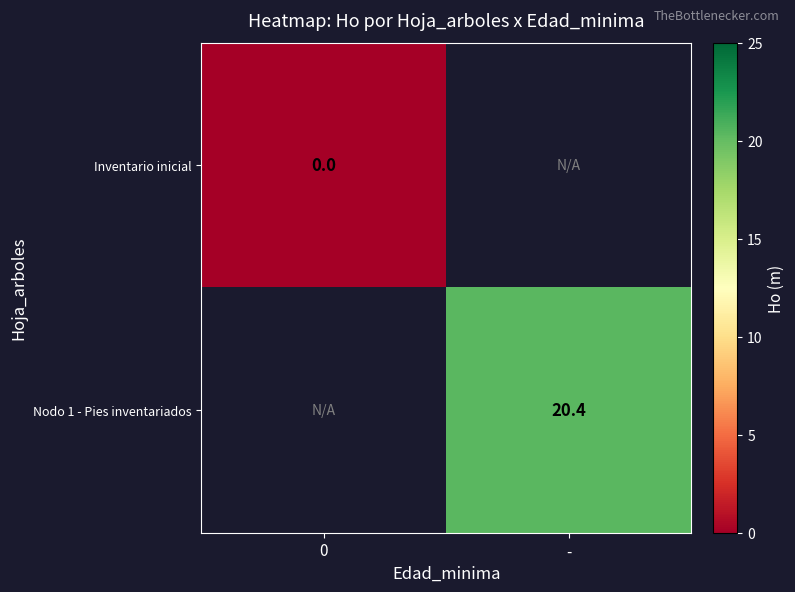

The Nodo 1 - Pies inventariados series shows 20.4 at -. True or false?

True